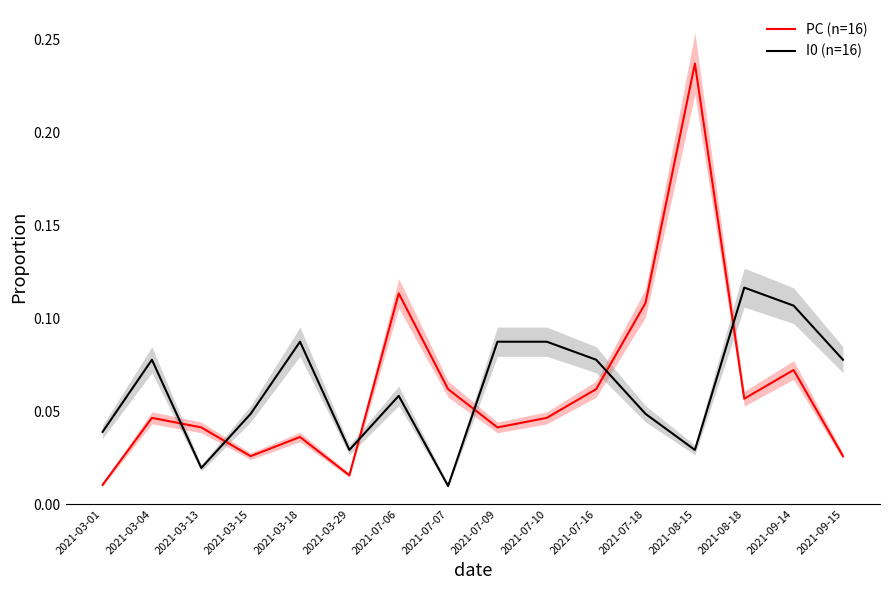

Which series has the widest spread of values?

PC (n=16)